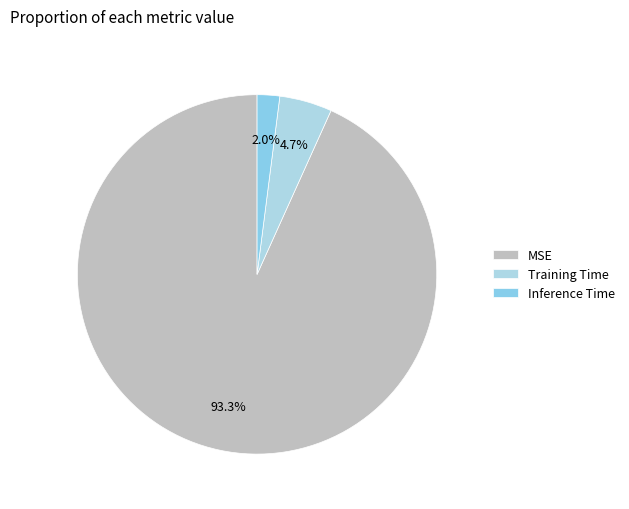

Which slice is the largest?

MSE